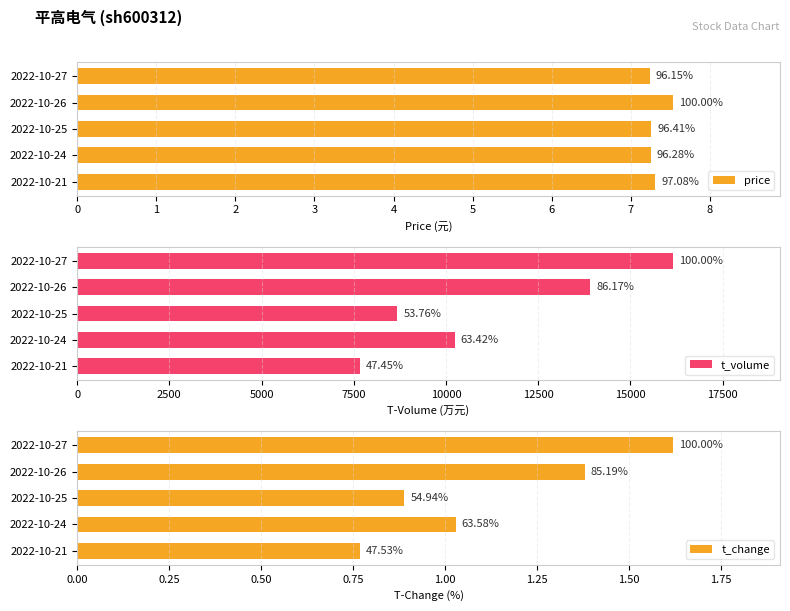

List the series in order of their peak value, lowest first.

t_change, price, t_volume